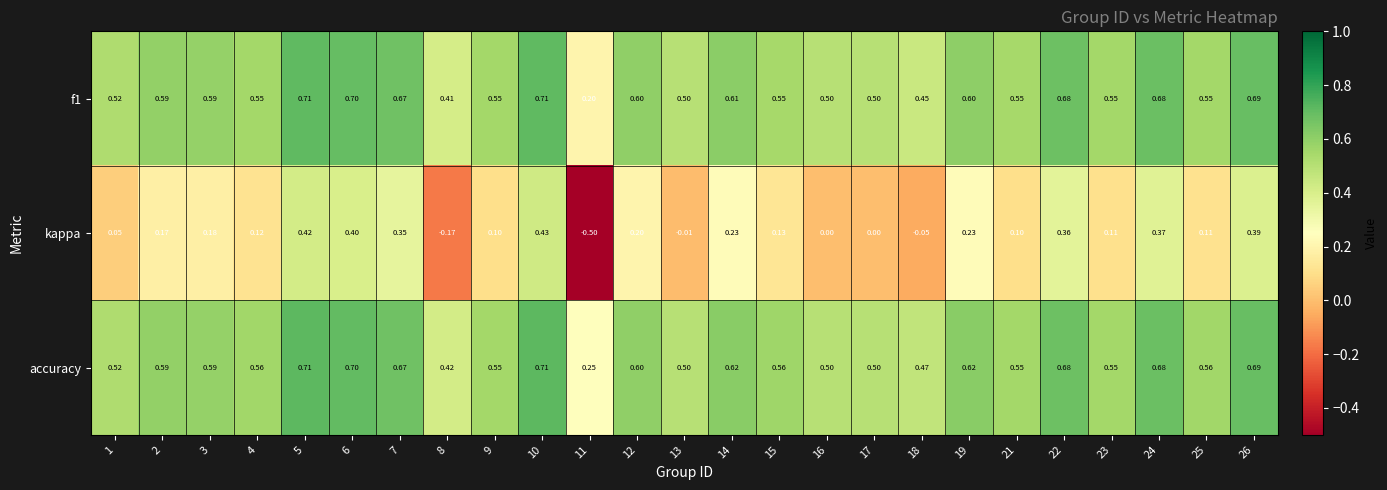

Which series has the largest total across all categories?

accuracy